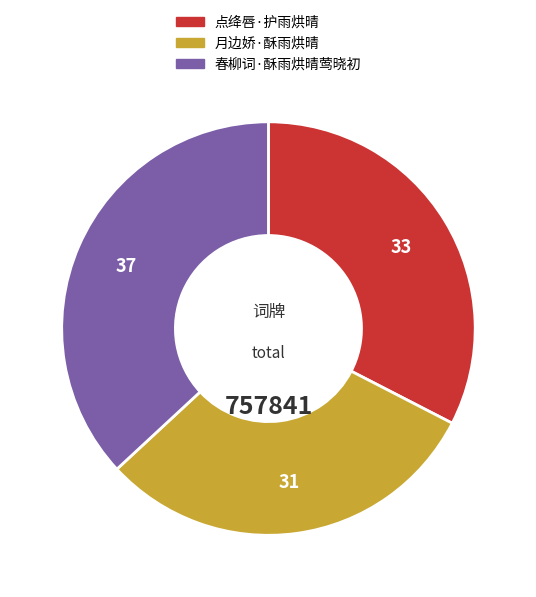

Is there a majority slice in this chart?

No